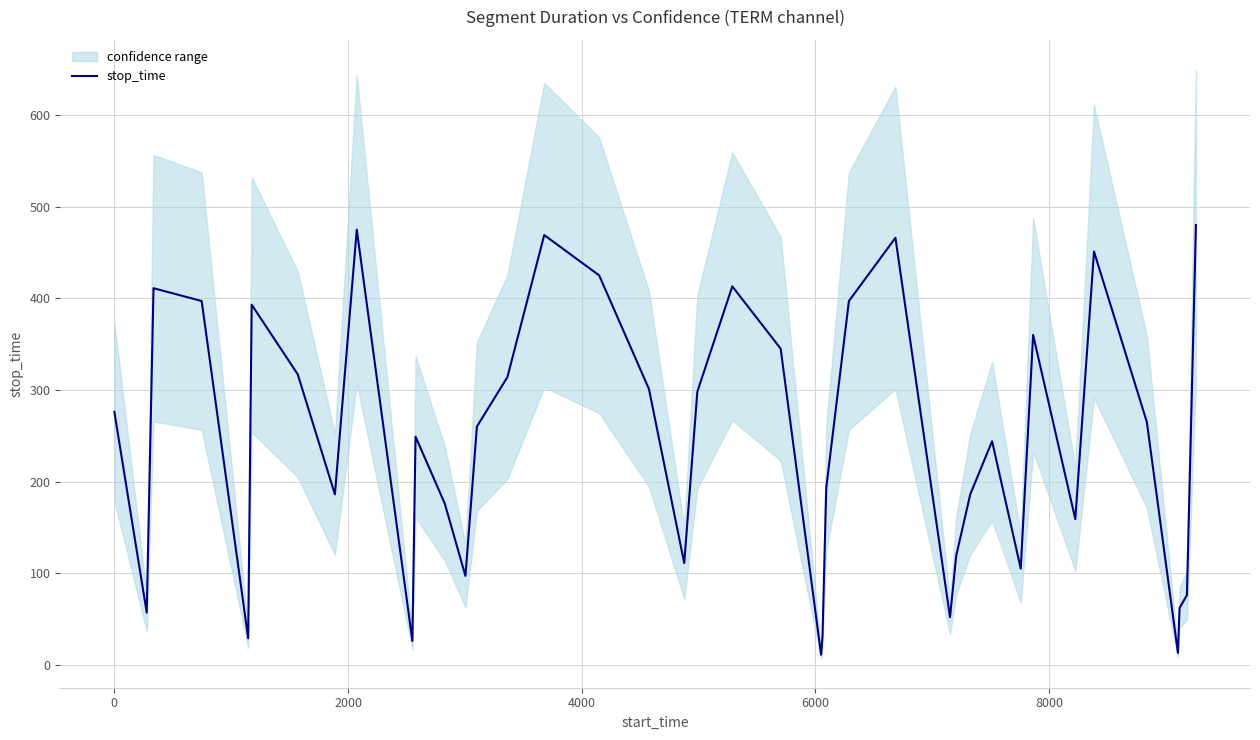

What is the minimum value shown in the chart?

11